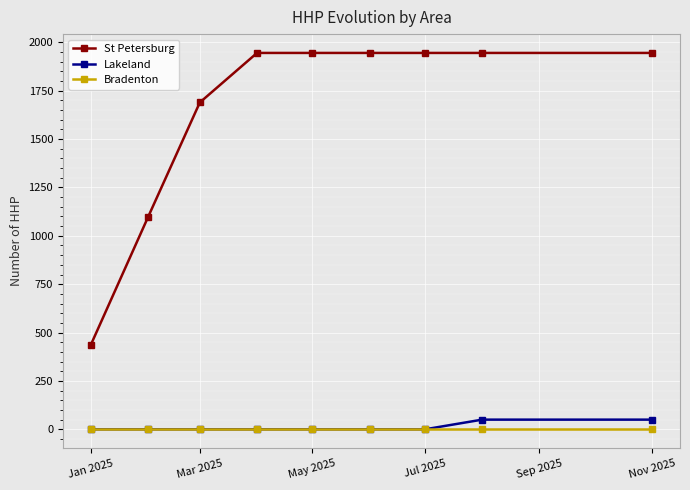

True or false: St Petersburg and Bradenton intersect in this chart.

False